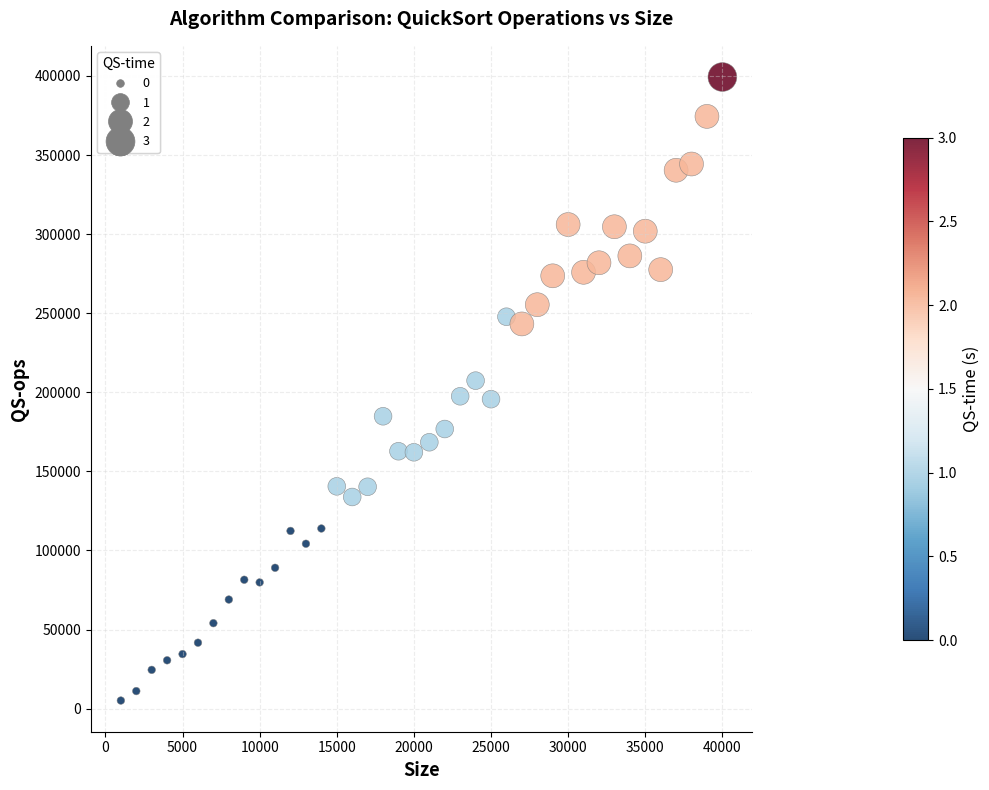

What is the range of X values (max minus min)?

39000